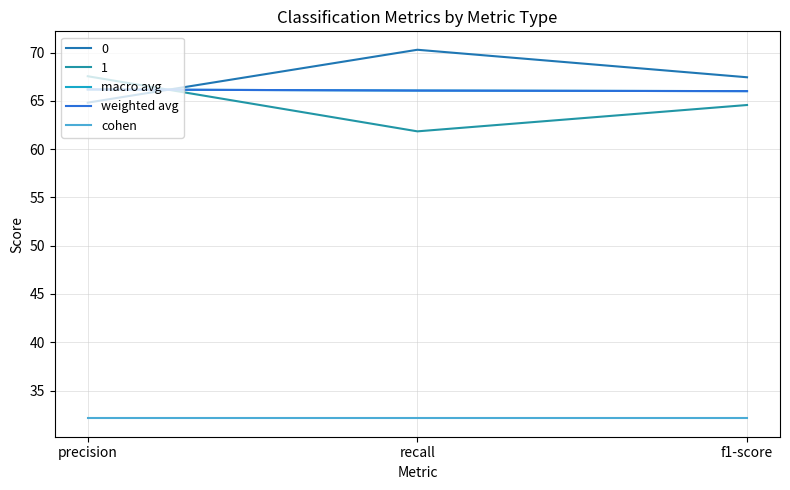

True or false: cohen has a value of 32.1 at f1-score.

True